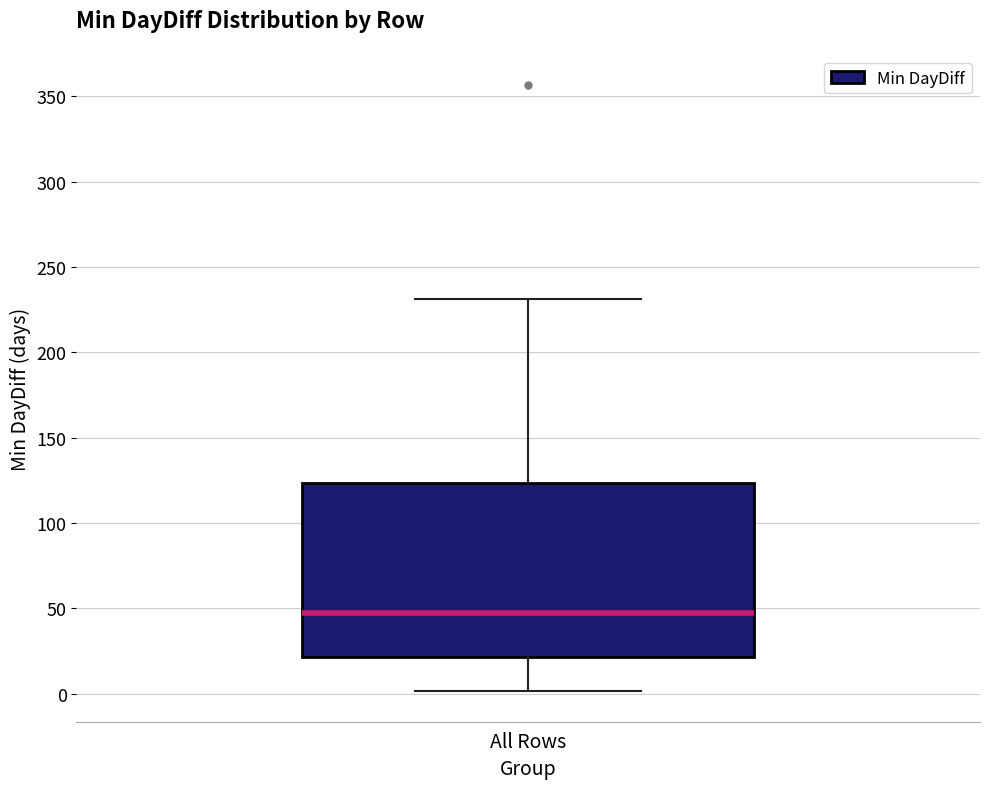

Where does the lower whisker of the box for All Rows end on the y-axis? The values are not printed on the chart, so give them approximately, as read against the axis.

0